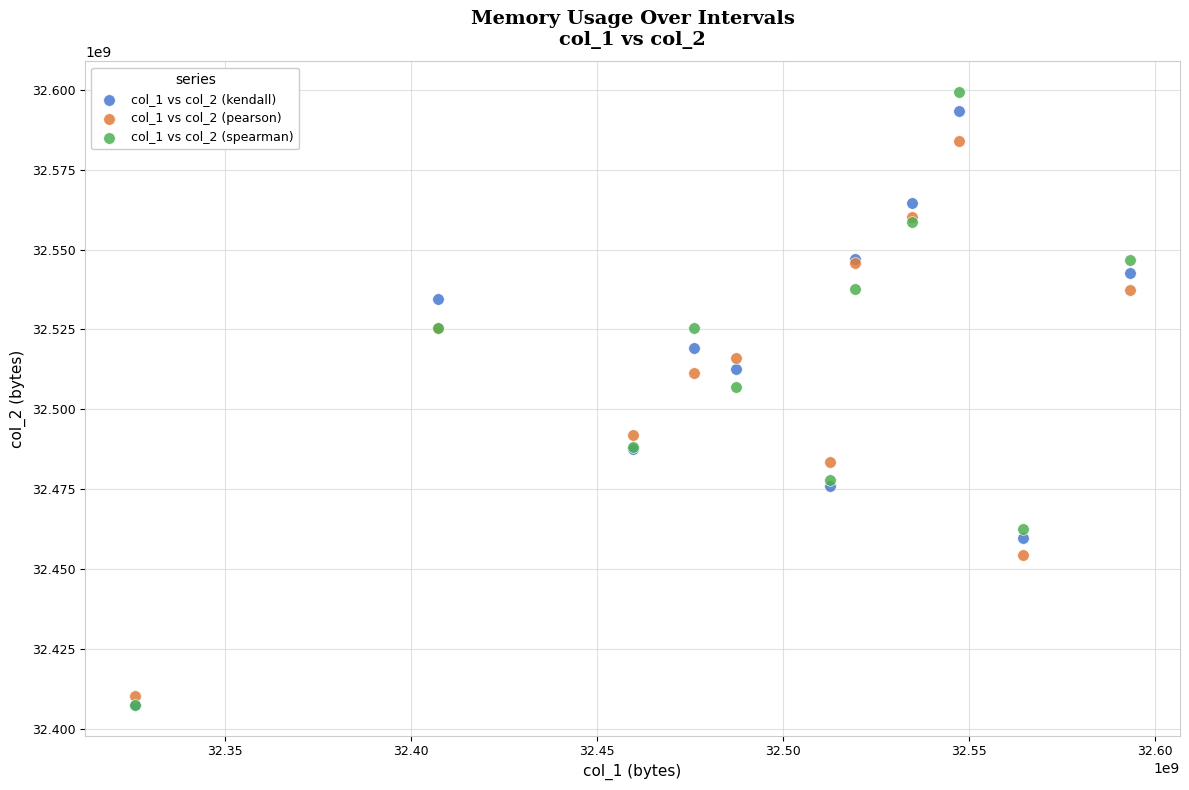

What are all the series names shown in the legend?

col_1 vs col_2 (kendall), col_1 vs col_2 (pearson), col_1 vs col_2 (spearman)